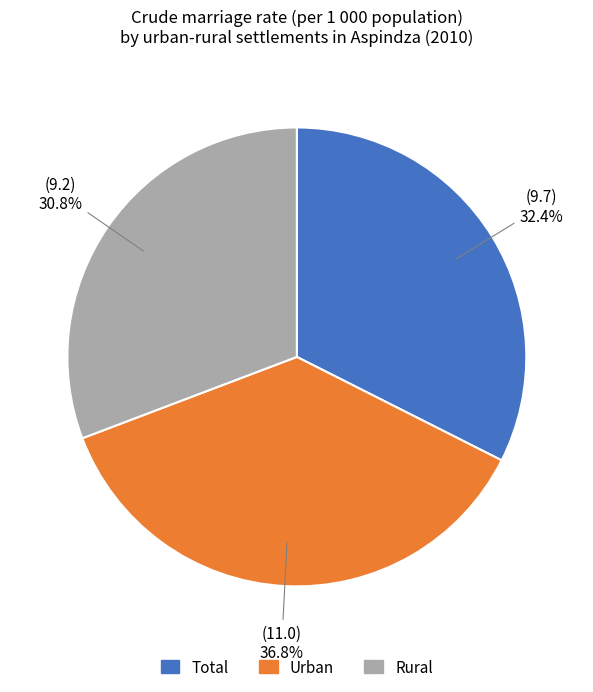

Which slice is the largest?

Urban